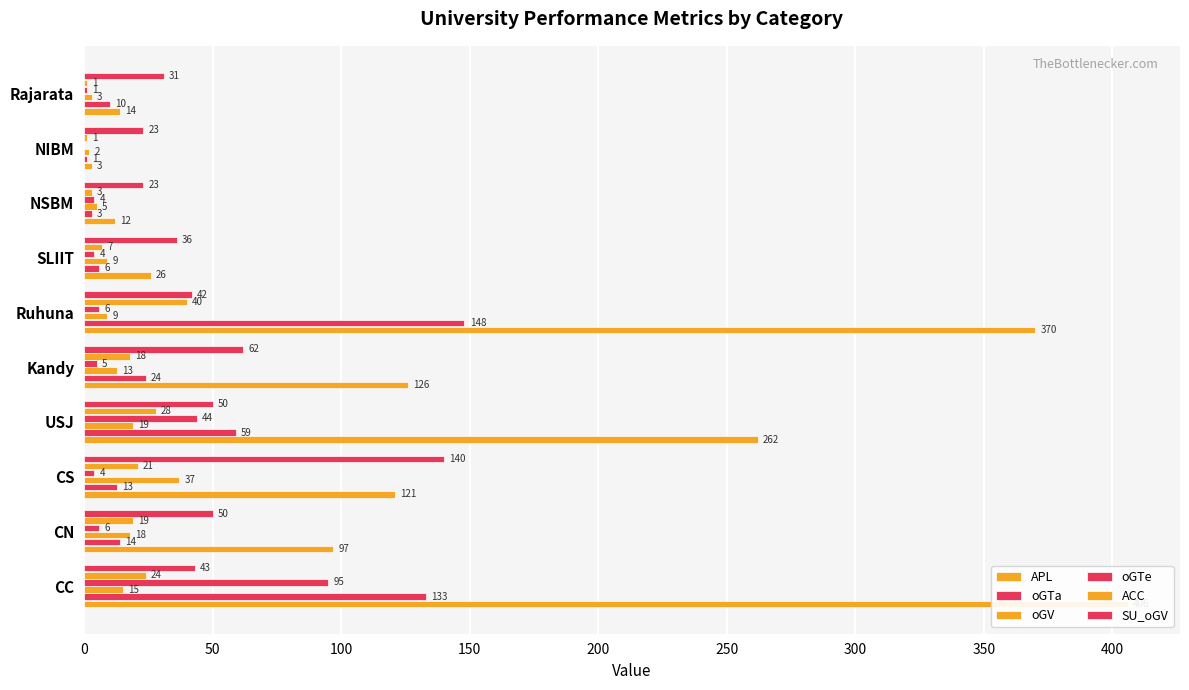

Which series has the widest spread of values?

APL